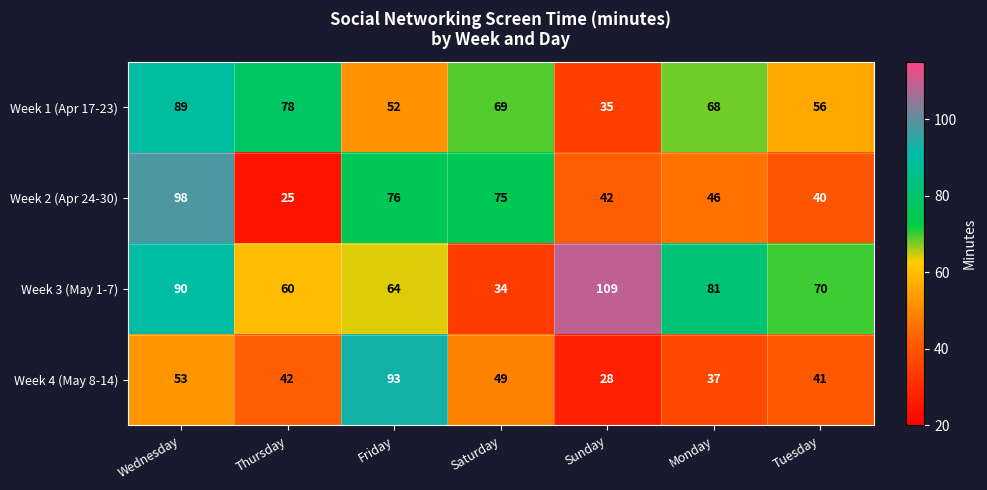

The Week 3 (May 1-7) series shows 96 at Thursday. True or false?

False